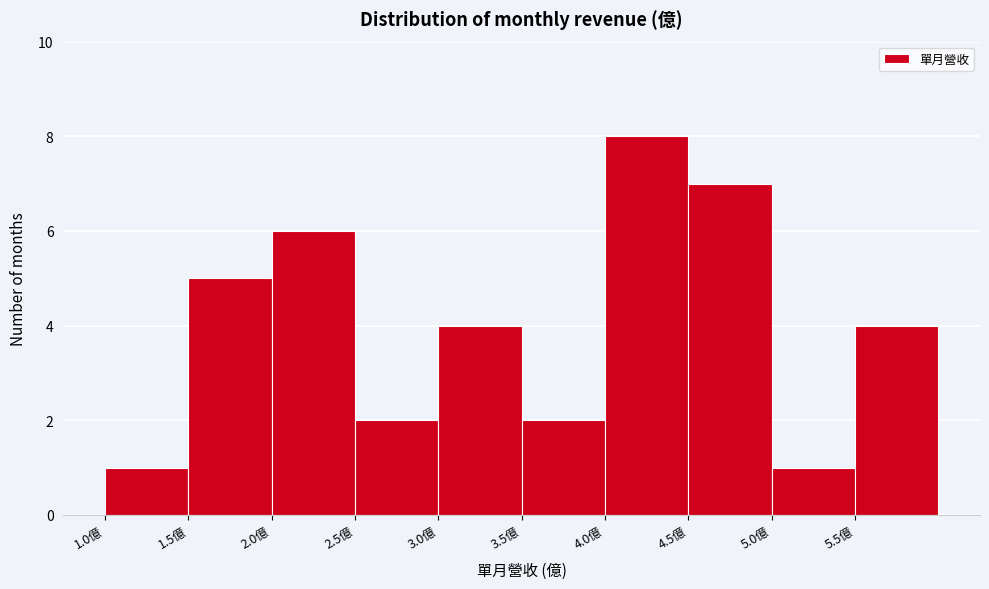

Over which range of the x-axis is the bar tallest?

4.0 to 4.5